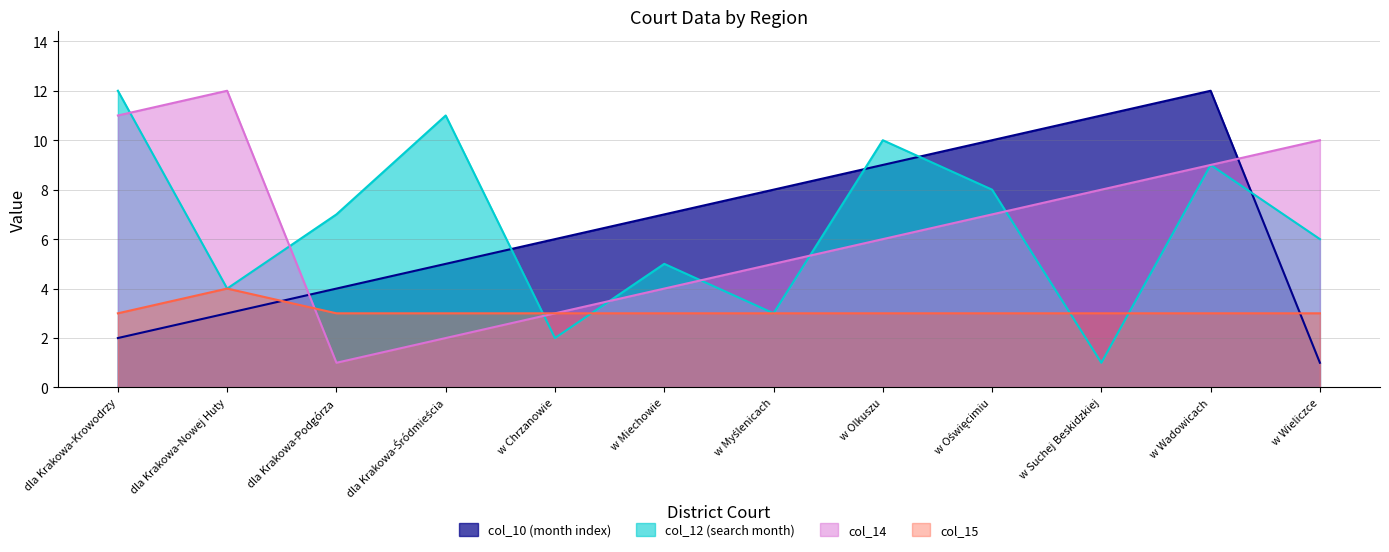

What is the difference between the highest and lowest values at w Chrzanowie?

4